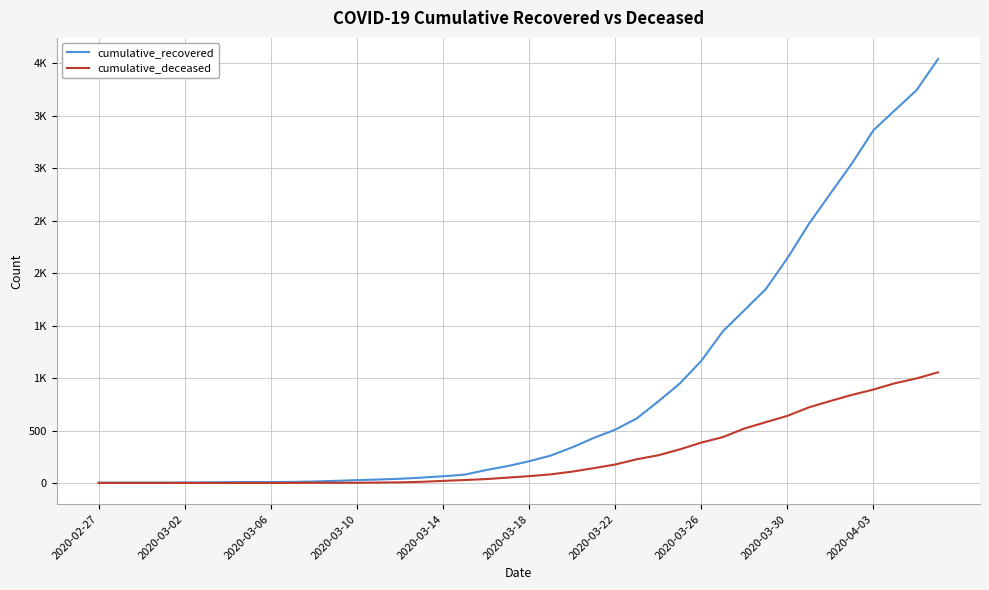

Is this an area chart (filled region under the line)?

No